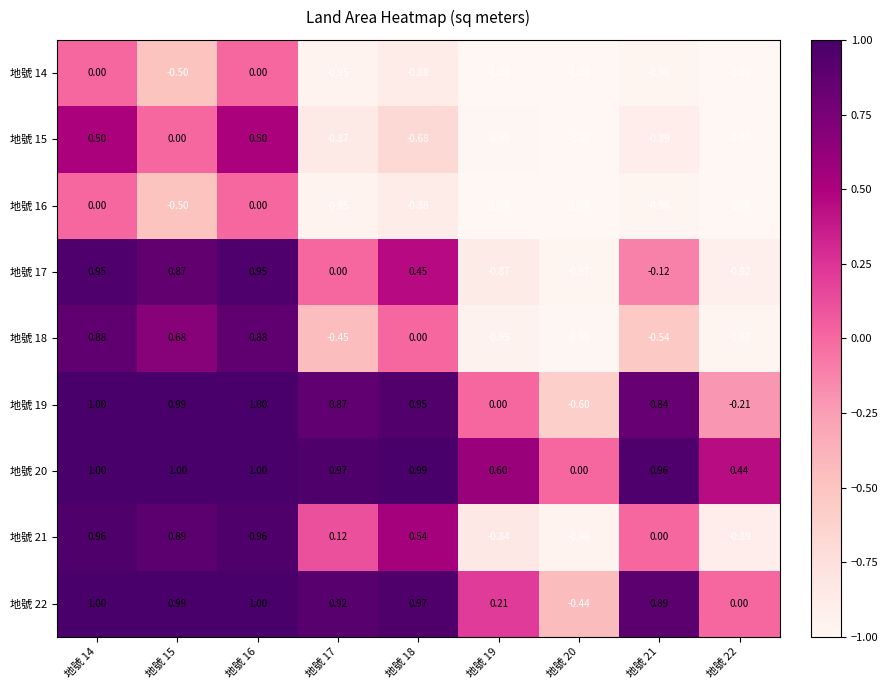

What is the total value across all series at 地號 16?

6.3